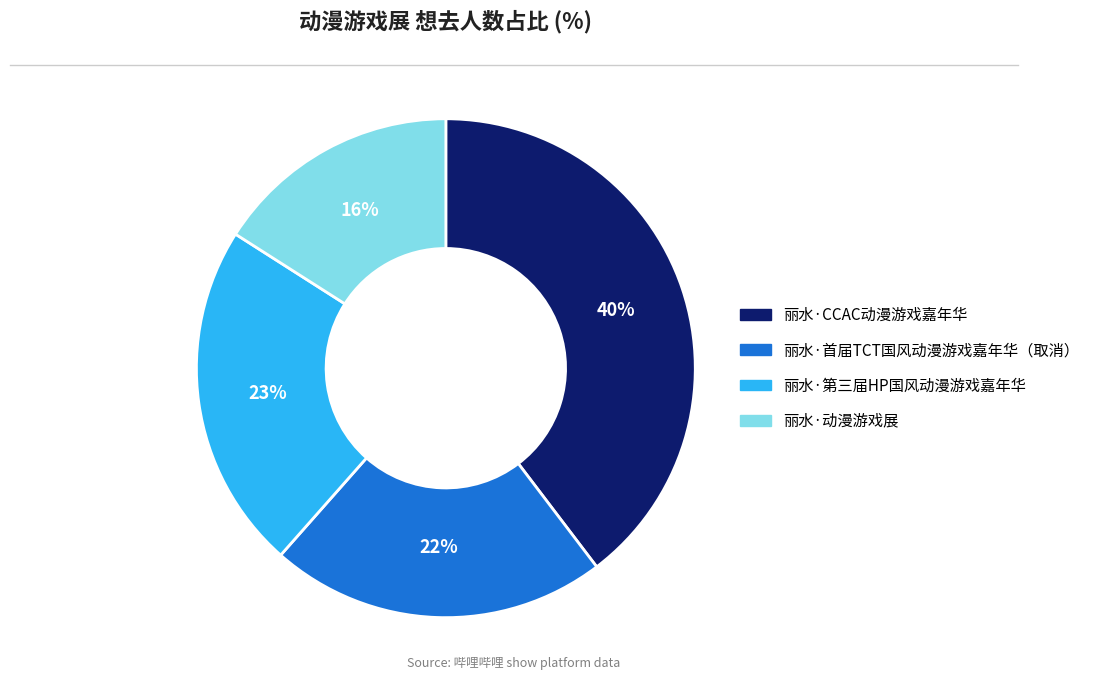

What is the smallest slice in the pie chart?

丽水·动漫游戏展